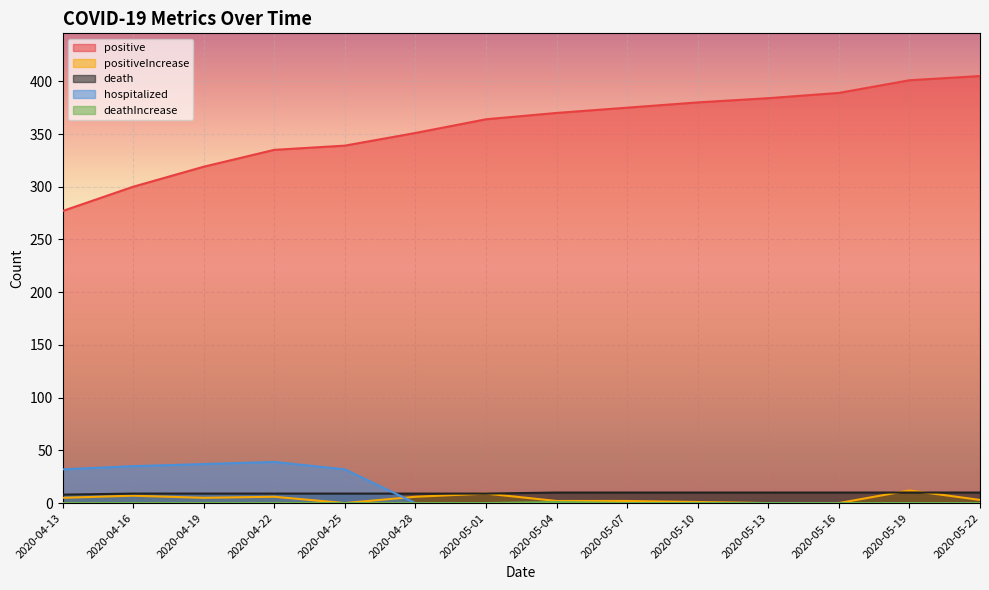

What position from the left is 2020-05-16?

12